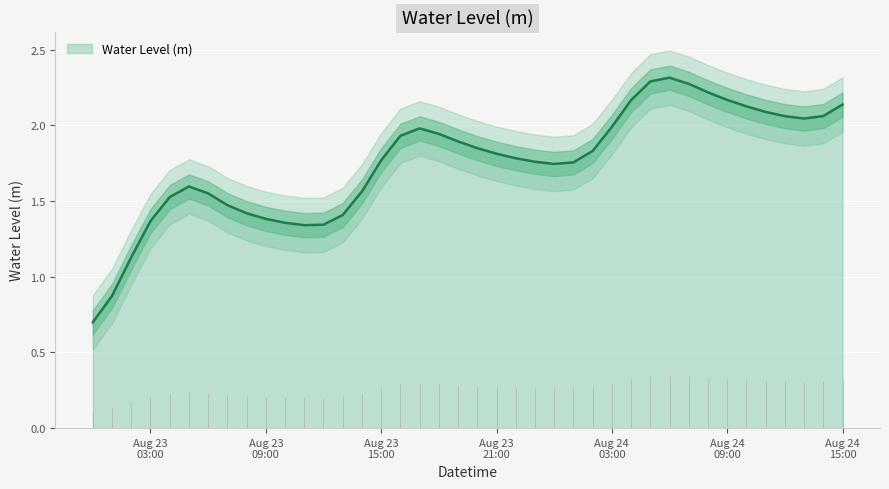

What is the lowest value of the Water Level (m) series?

0.7